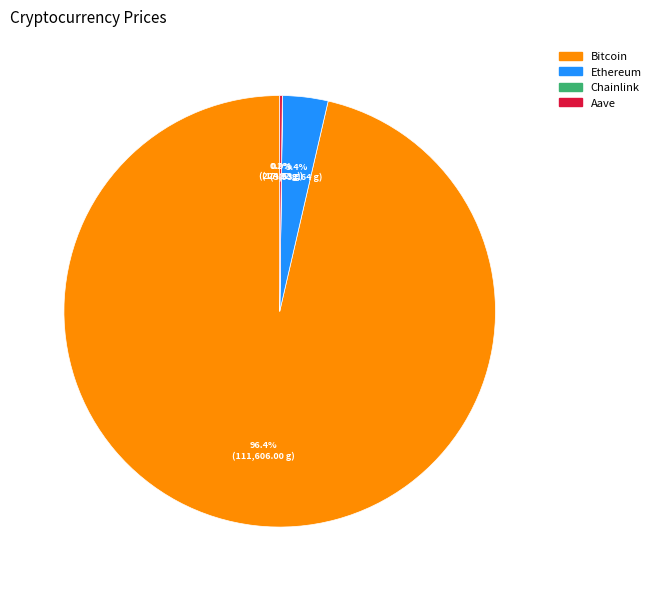

What percentage is the Bitcoin slice, to the nearest percent?

96%